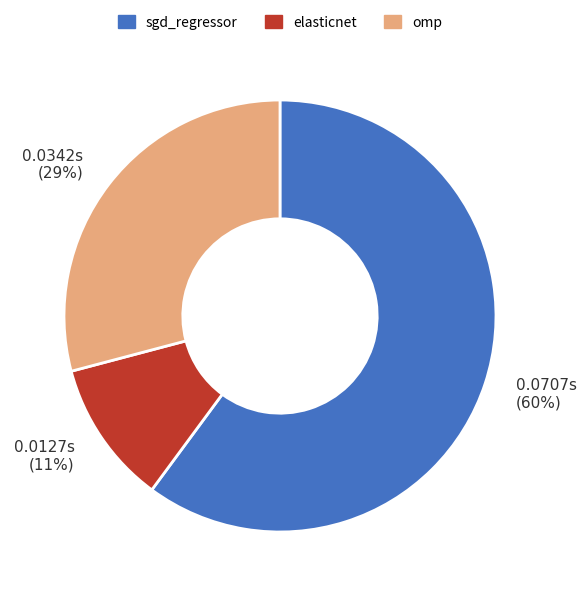

To the nearest percent, what is the difference between the largest and smallest slice percentages?

49%